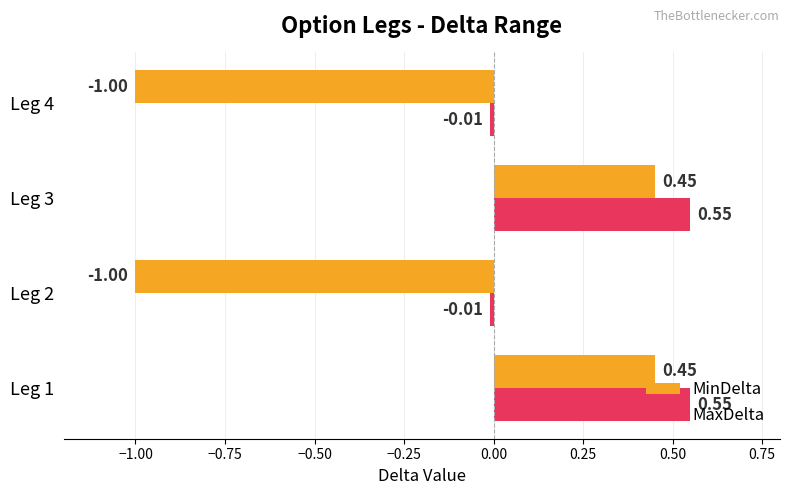

Which series has the largest total across all categories?

MaxDelta